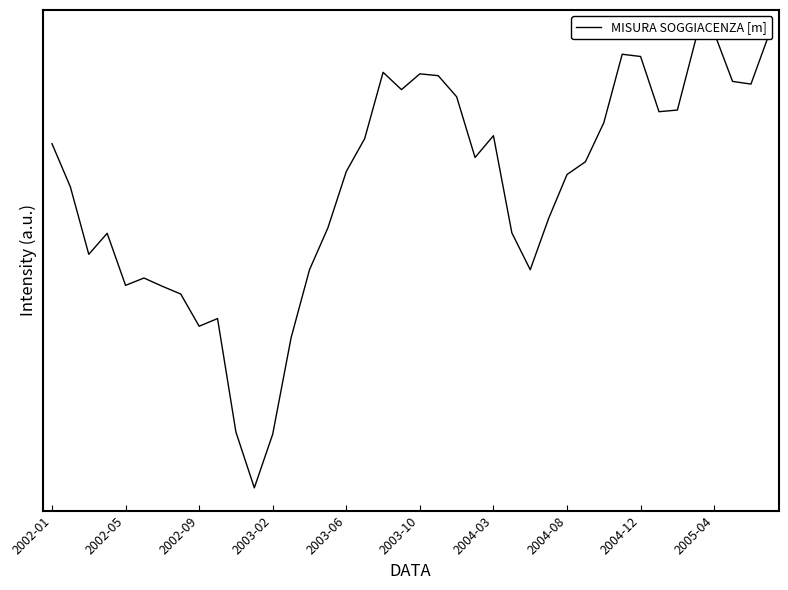

What is the sum of all values?

853.1